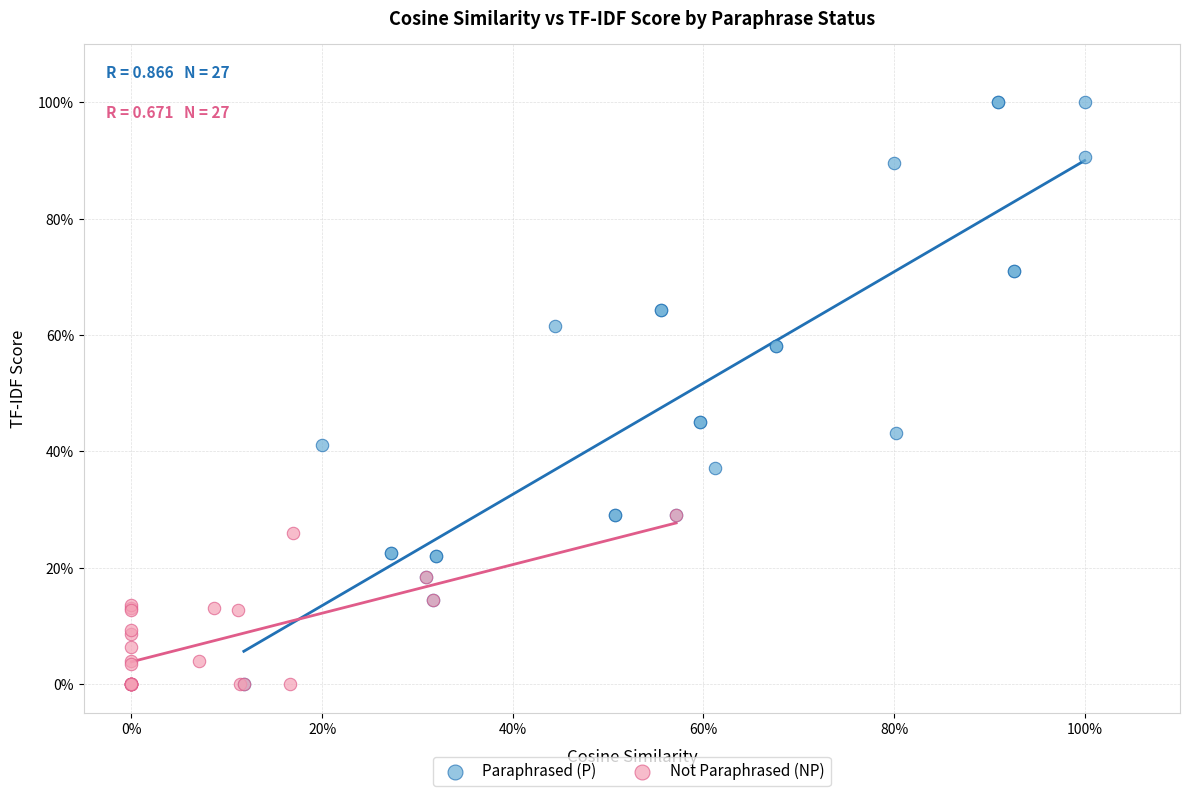

Which series contains the highest Y value?

Paraphrased (P)